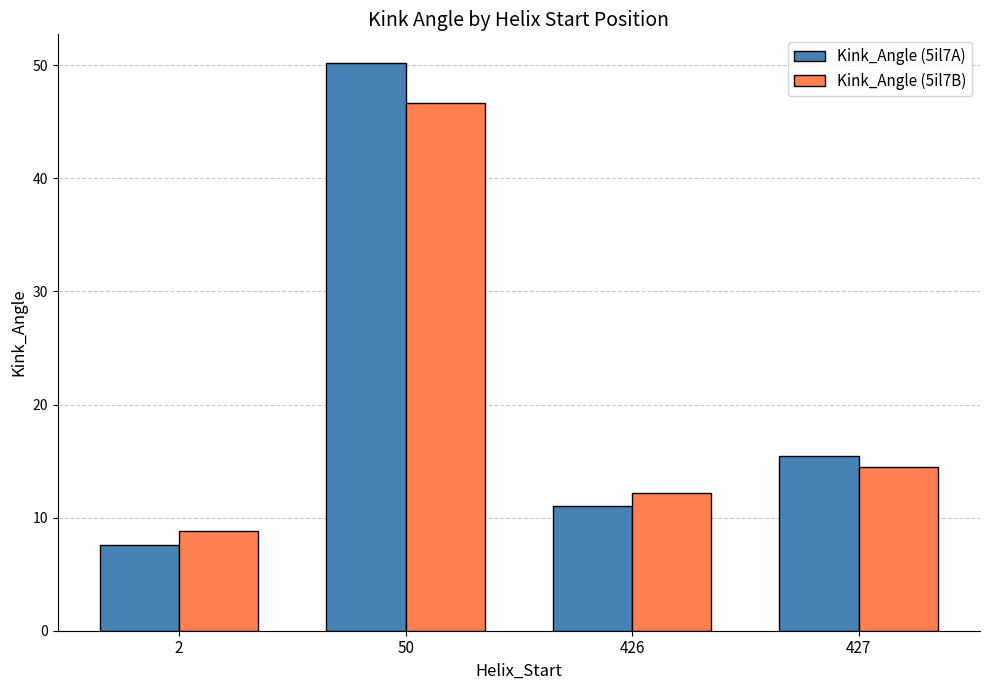

How many data points does each series have?

4